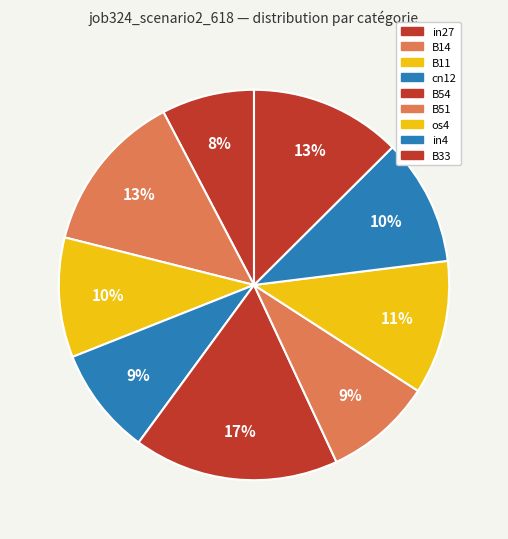

How many slices are in this pie chart?

9